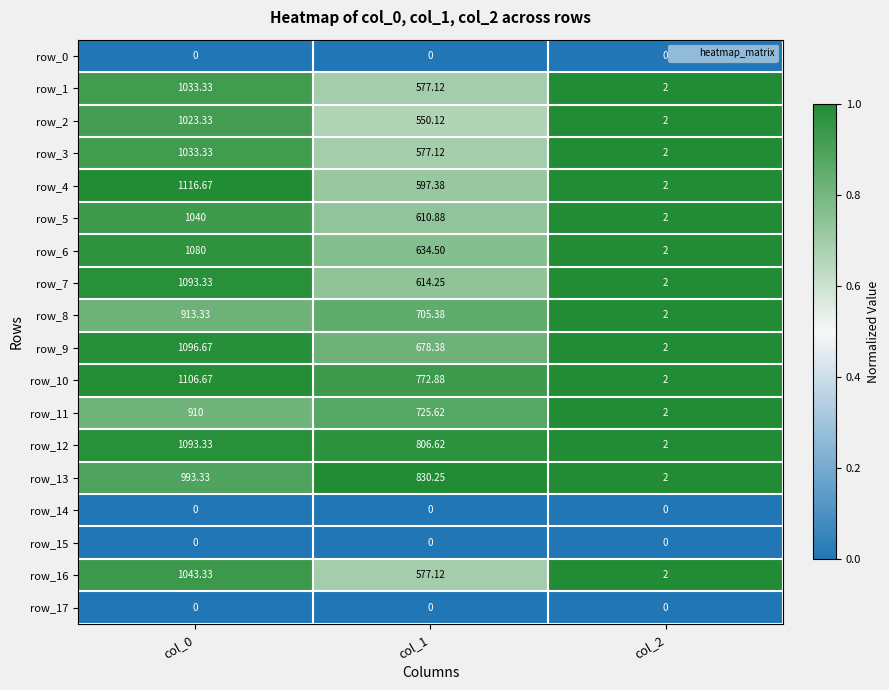

At which category is the sum across all series the highest?

col_0